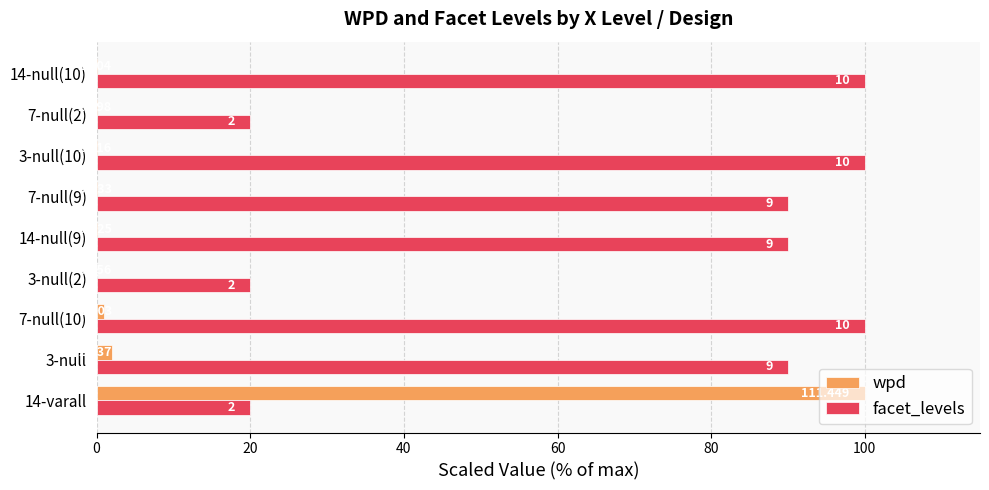

What is the difference between the maximum and minimum values in the wpd series?

101.6